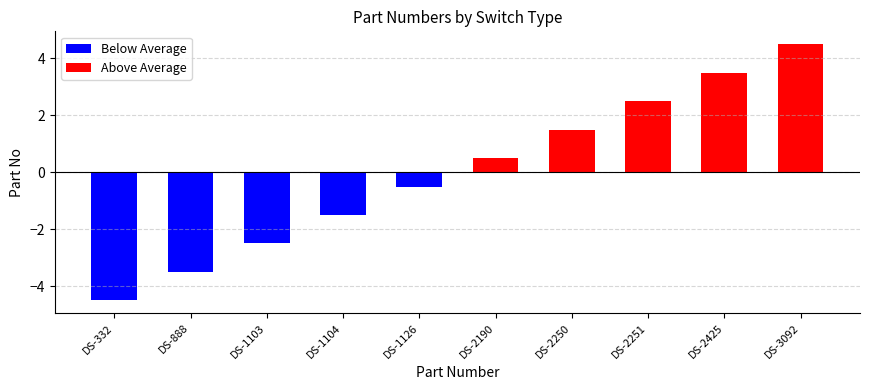

At which category does the chart reach its minimum across all series?

DS-332